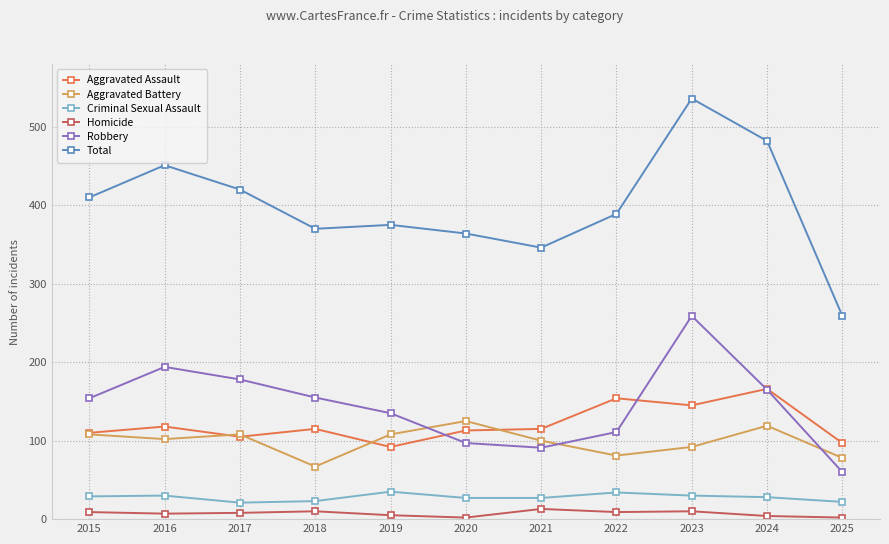

What is the approximate value of Aggravated Battery at 2021?

100